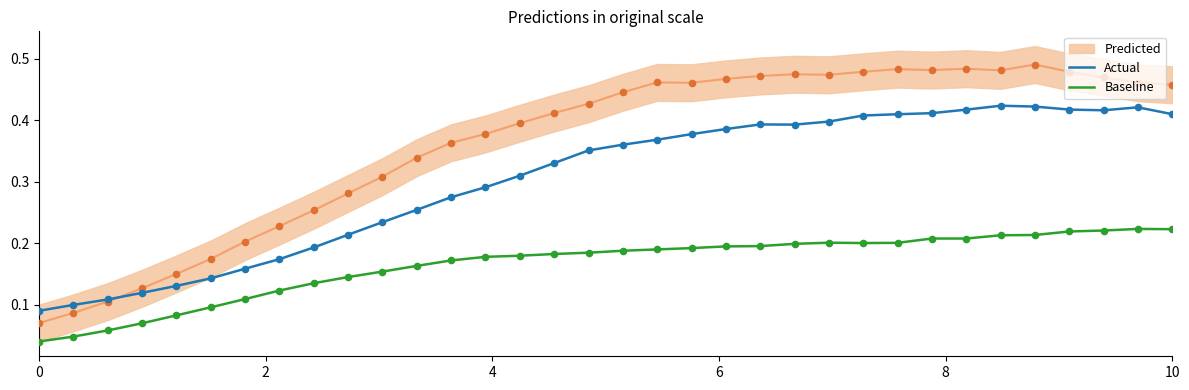

True or false: Baseline and Actual intersect in this chart.

False